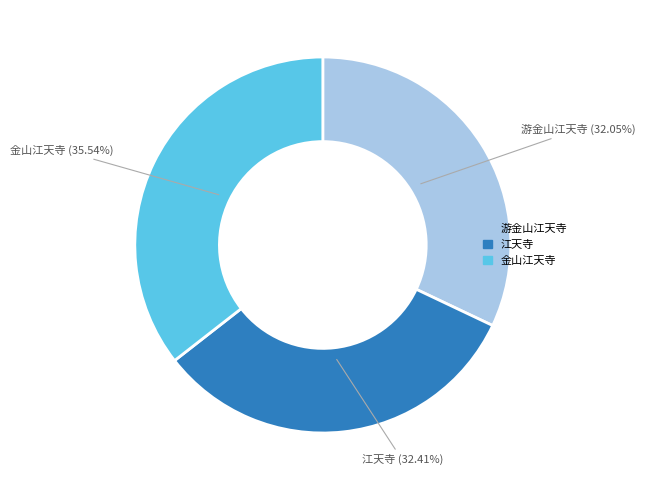

To the nearest percent, what percentage of the pie is 金山江天寺?

36%